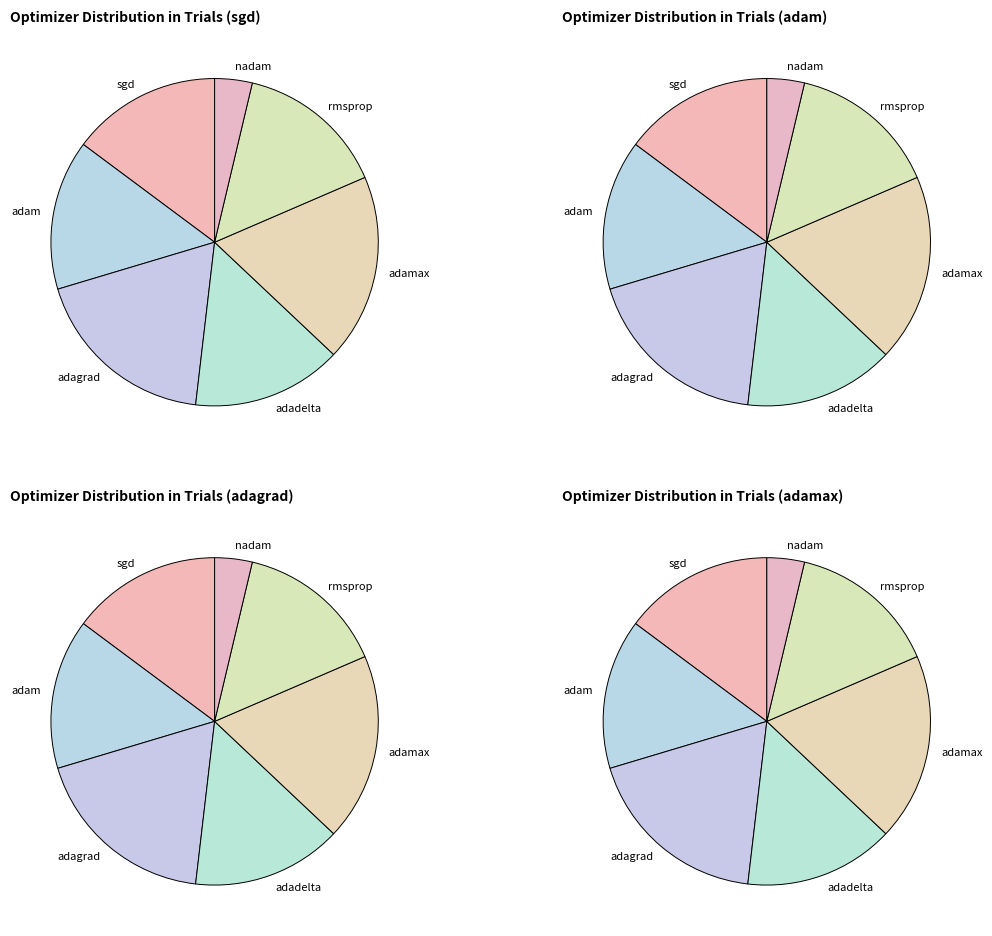

What is the largest slice in the pie chart?

adagrad